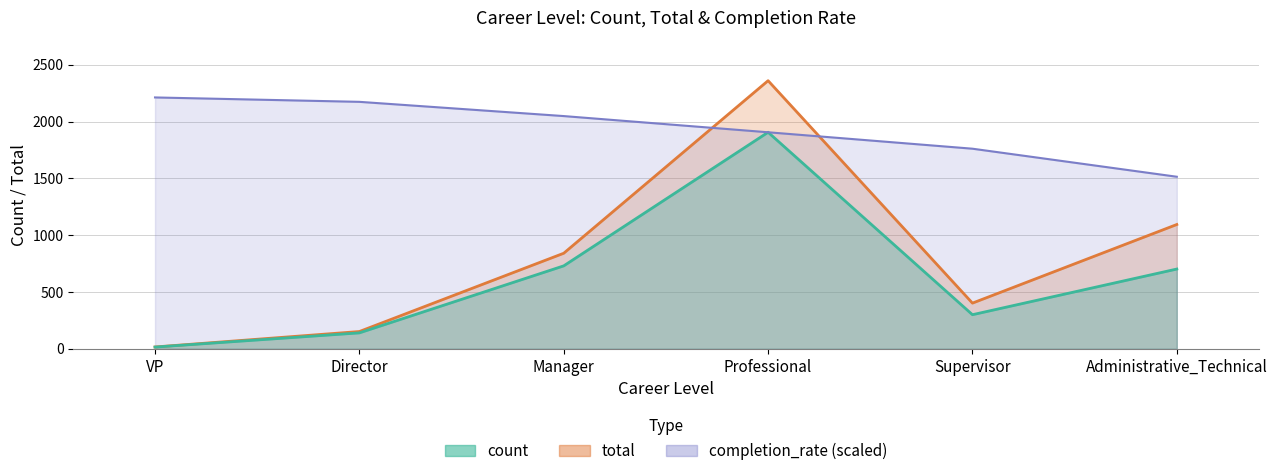

True or false: count and total cross at least once.

False